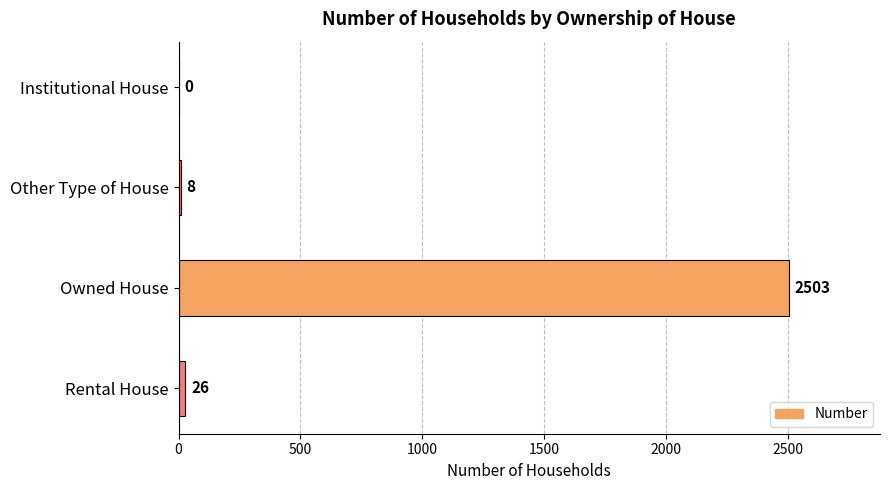

Is it true that the value at Rental House is 26?

True